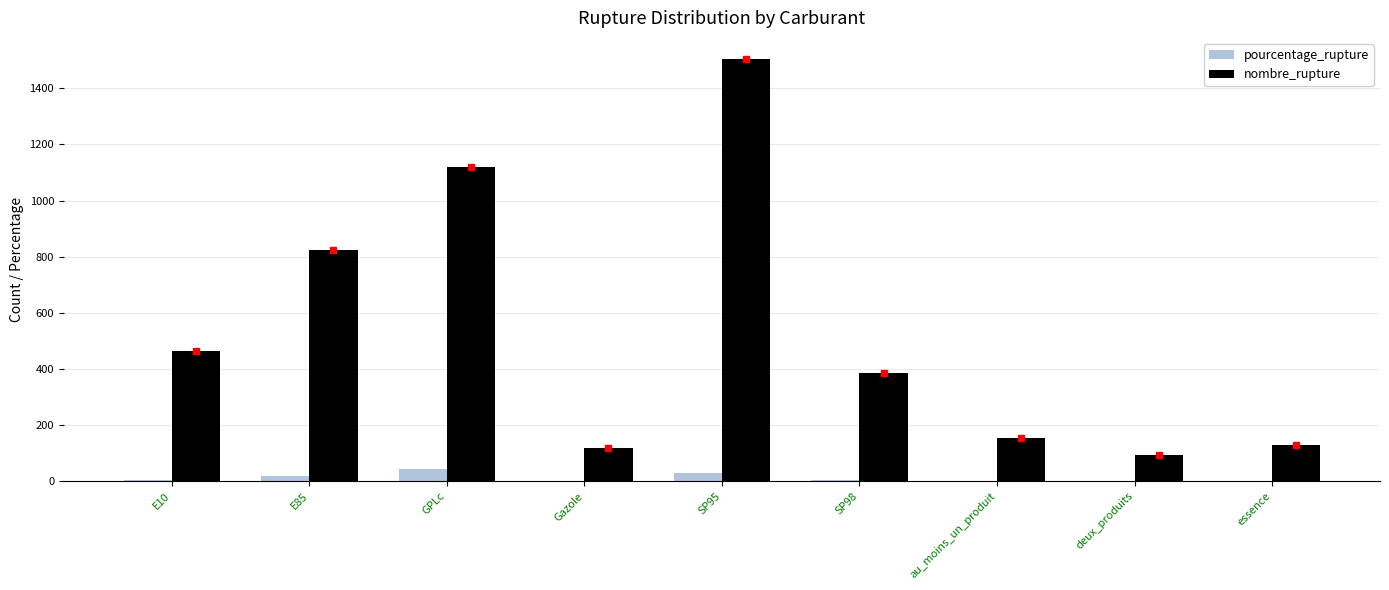

Which series changed the most between GPLc and deux_produits?

nombre_rupture